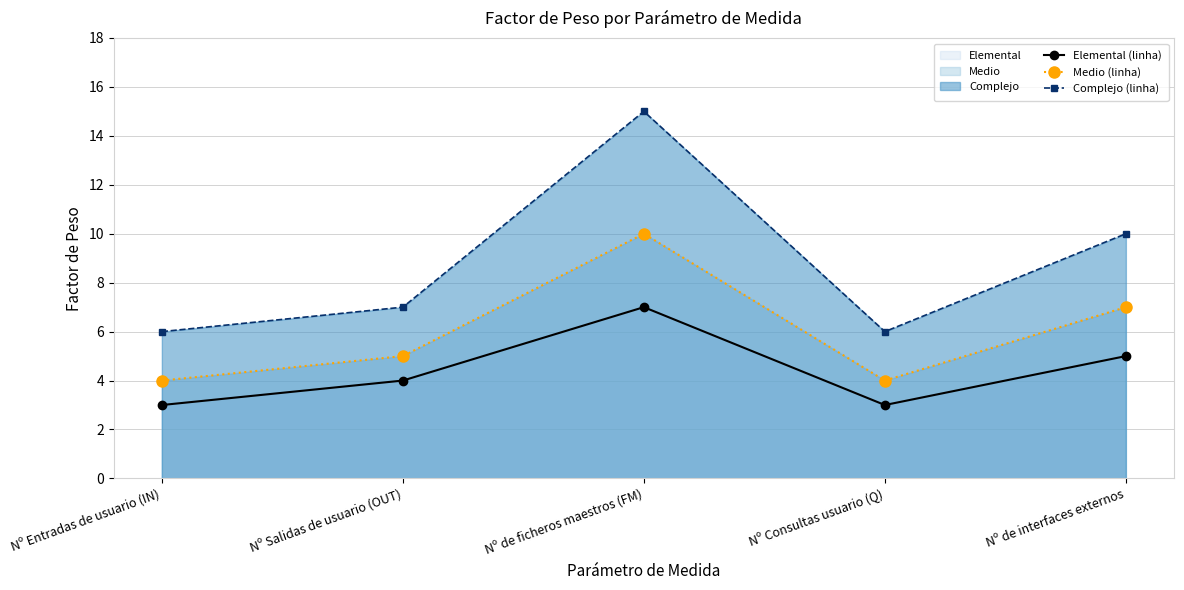

What are all the series names shown in the legend?

Elemental (linha), Medio (linha), Complejo (linha)